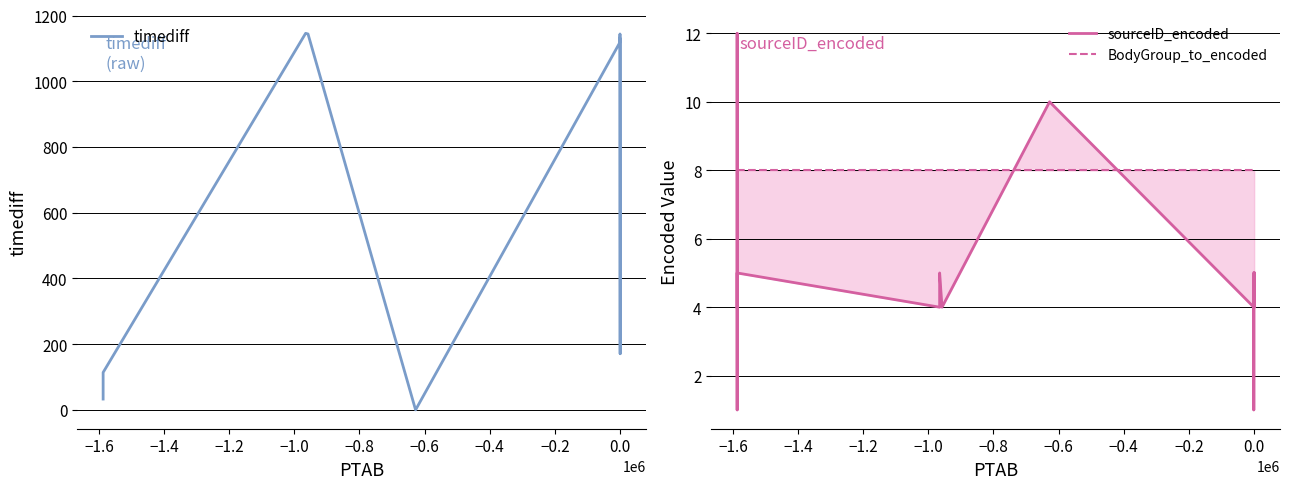

In timediff, how many points are higher than both neighbors (excluding endpoints)?

2